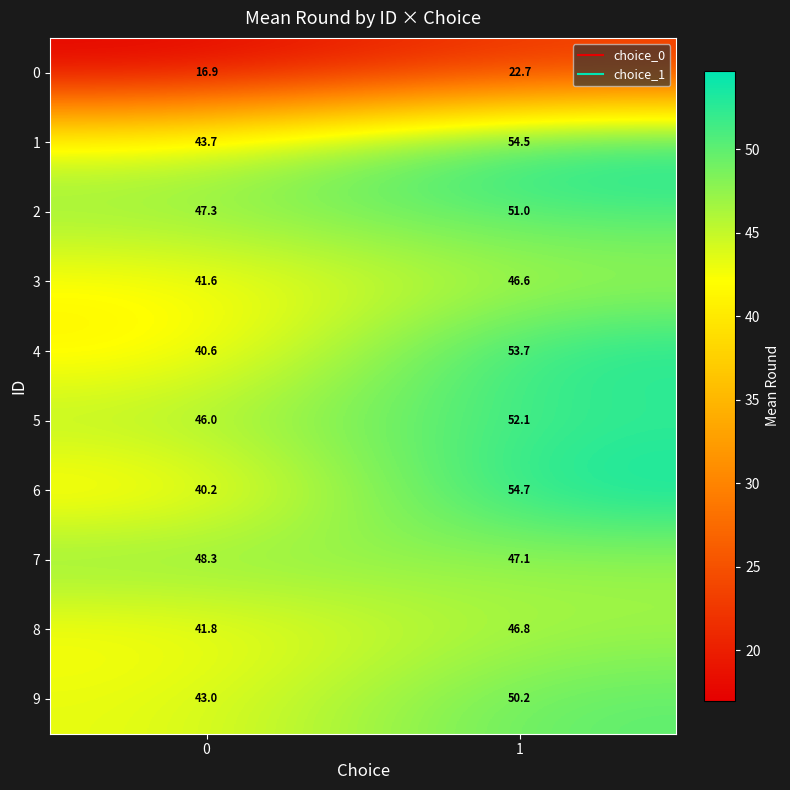

What is the sum of the 5 values at 0 and 1?

98.1